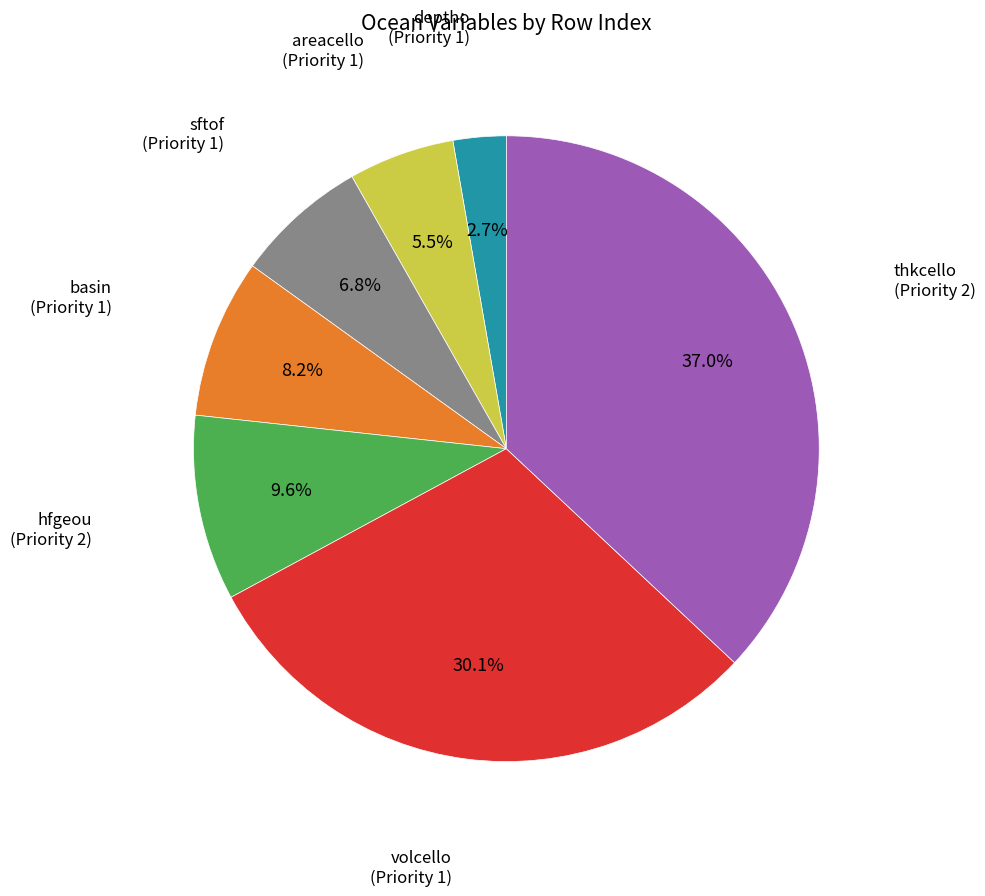

Is there a majority slice in this chart?

No